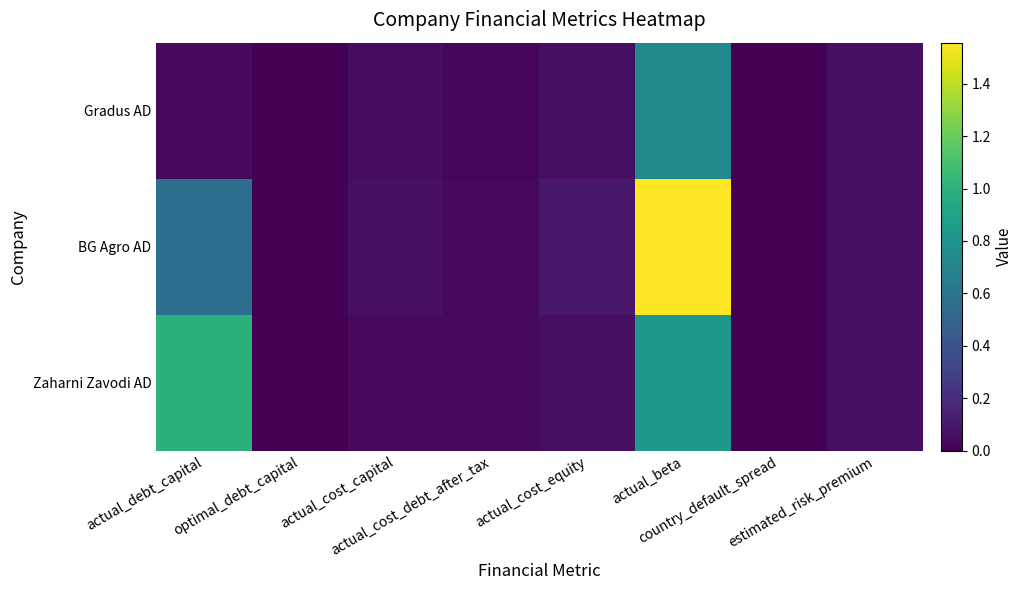

Reading right to left, transcribe all the data shown in this chart.

Gradus AD: estimated_risk_premium=0.1	country_default_spread=0.0	actual_beta=0.7	actual_cost_equity=0.1	actual_cost_debt_after_tax=0.0	actual_cost_capital=0.1	optimal_debt_capital=0.0	actual_debt_capital=0.0
BG Agro AD: estimated_risk_premium=0.1	country_default_spread=0.0	actual_beta=1.6	actual_cost_equity=0.1	actual_cost_debt_after_tax=0.0	actual_cost_capital=0.1	optimal_debt_capital=0.0	actual_debt_capital=0.6
Zaharni Zavodi AD: estimated_risk_premium=0.1	country_default_spread=0.0	actual_beta=0.8	actual_cost_equity=0.1	actual_cost_debt_after_tax=0.0	actual_cost_capital=0.0	optimal_debt_capital=0.0	actual_debt_capital=1.0